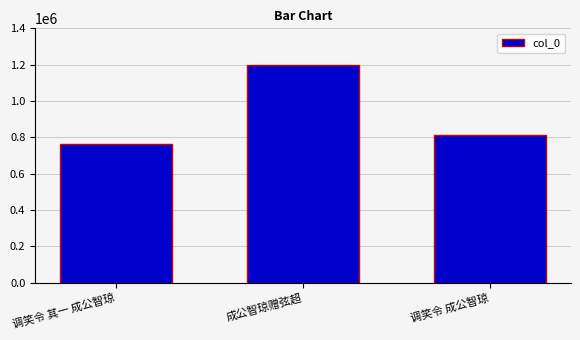

Is it true that the value at 调笑令 其一 成公智琼 is 764182?

True